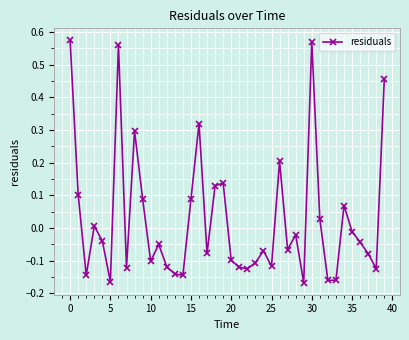

How many lines are shown in the chart?

1